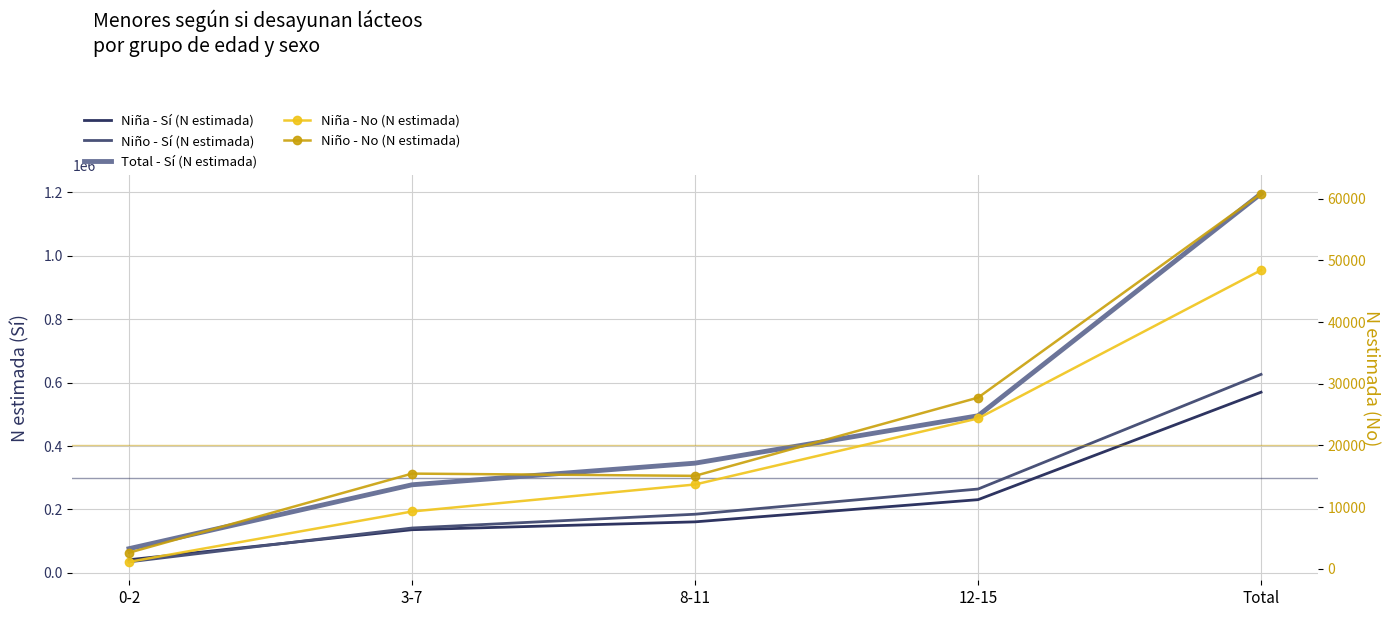

Which series ends up on top after the final intersection of Niño - Sí (N estimada) and Niña - Sí (N estimada)?

Niño - Sí (N estimada)